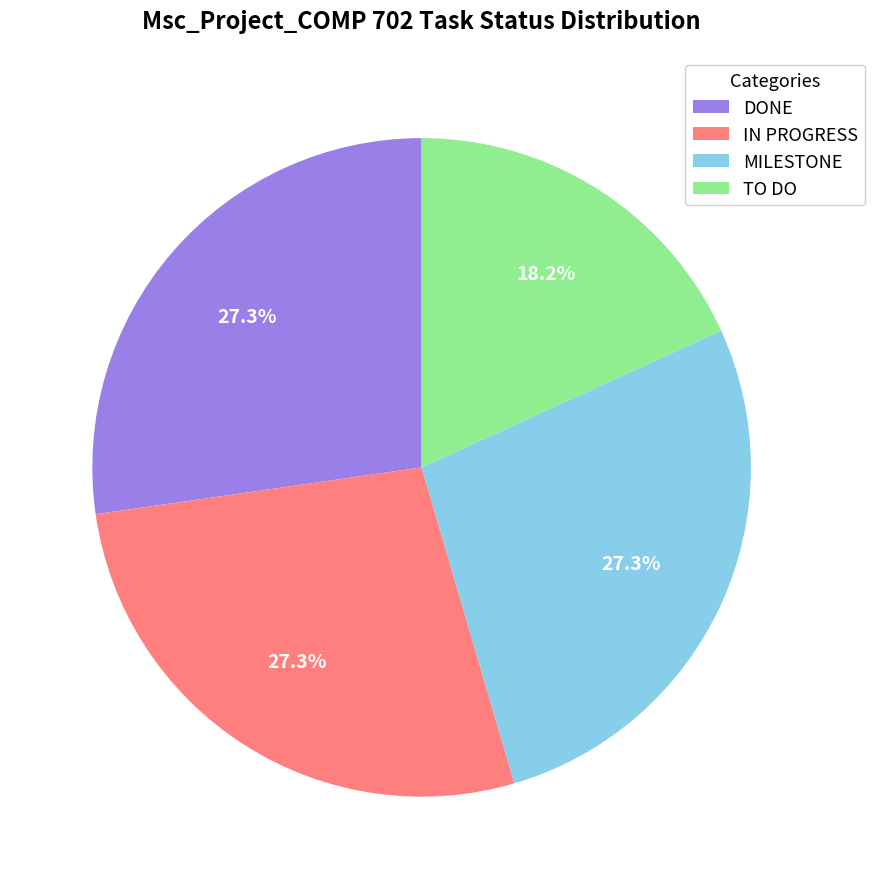

What is the ratio of the value at TO DO to the value at IN PROGRESS?

0.7